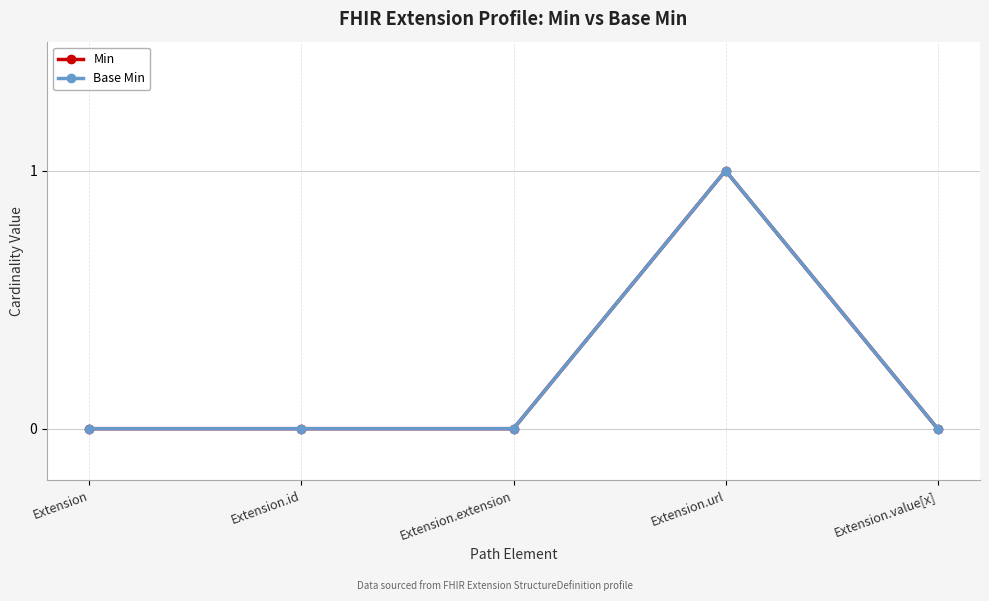

What is the label of the 4th point from the right?

Extension.id